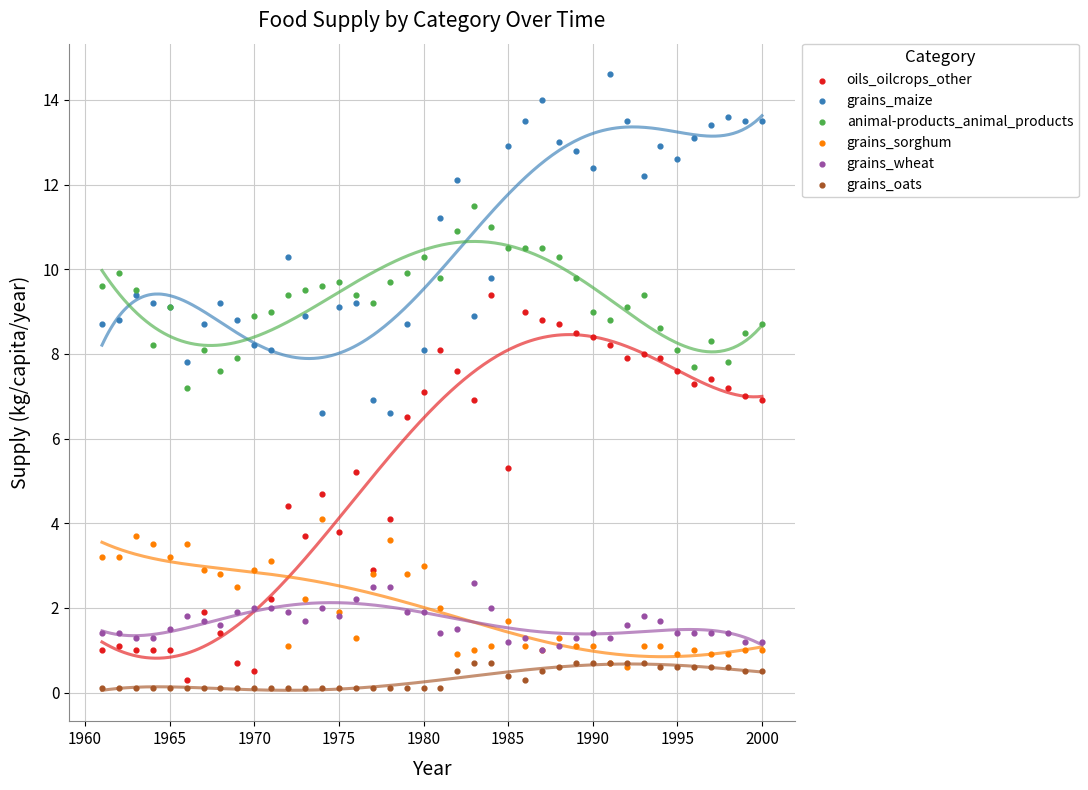

What are all the series names shown in the legend?

oils_oilcrops_other, grains_maize, animal-products_animal_products, grains_sorghum, grains_wheat, grains_oats